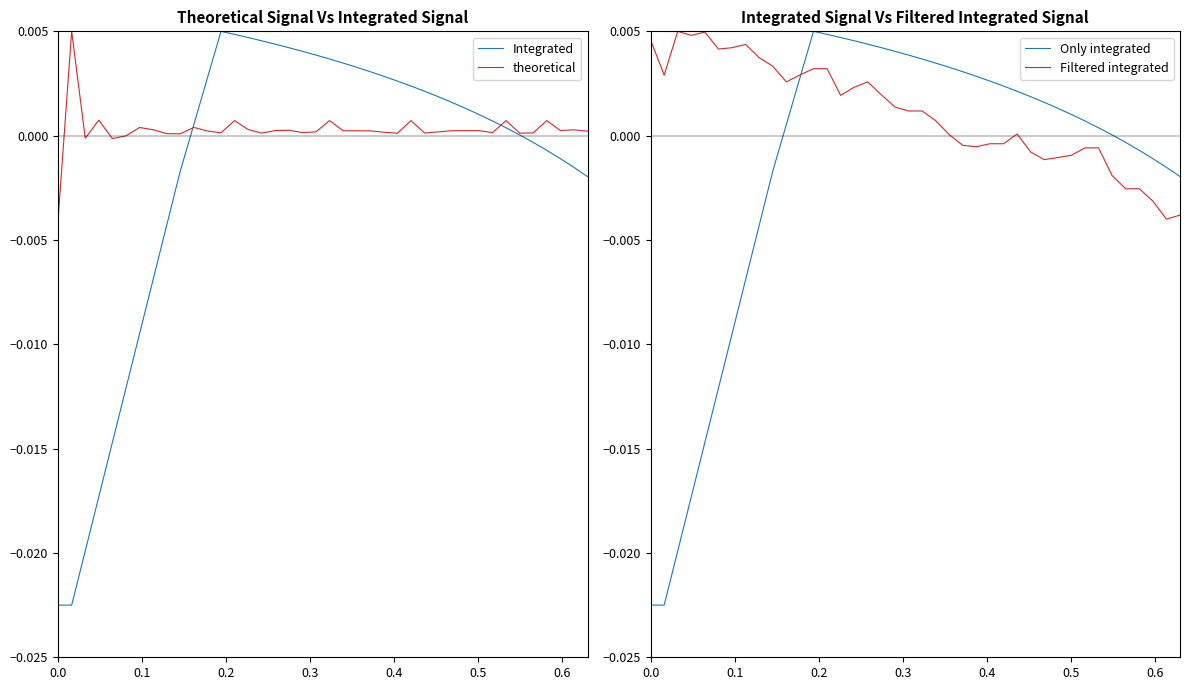

True or false: Only integrated and Integrated cross at least once.

False